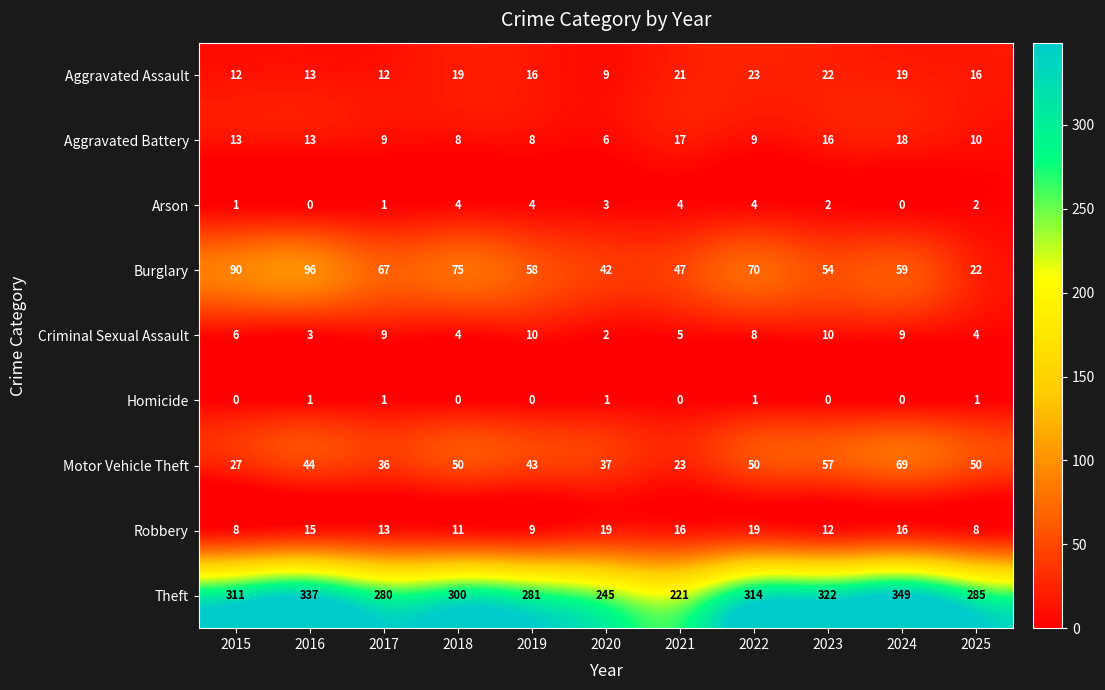

Which category has the highest value in the Theft series?

2024